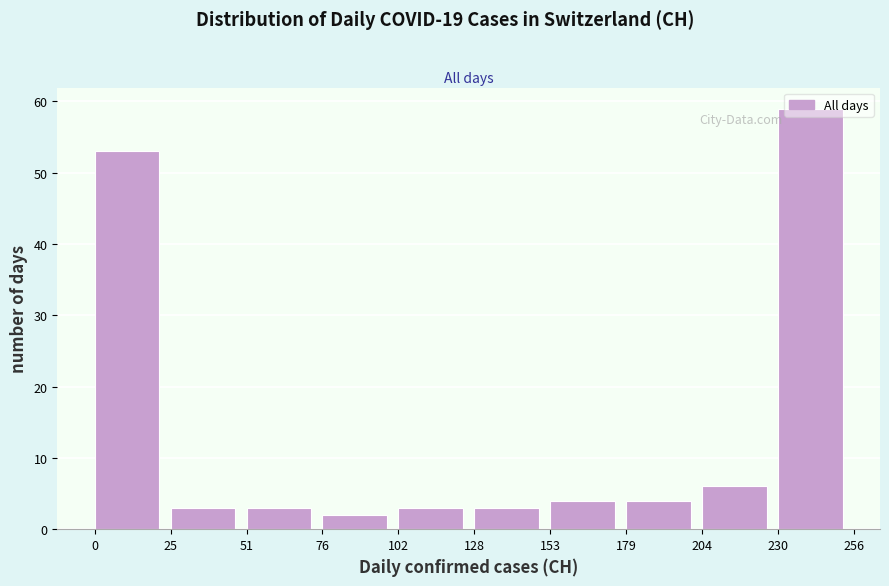

Over which range of the x-axis is the bar tallest?

230 to 256